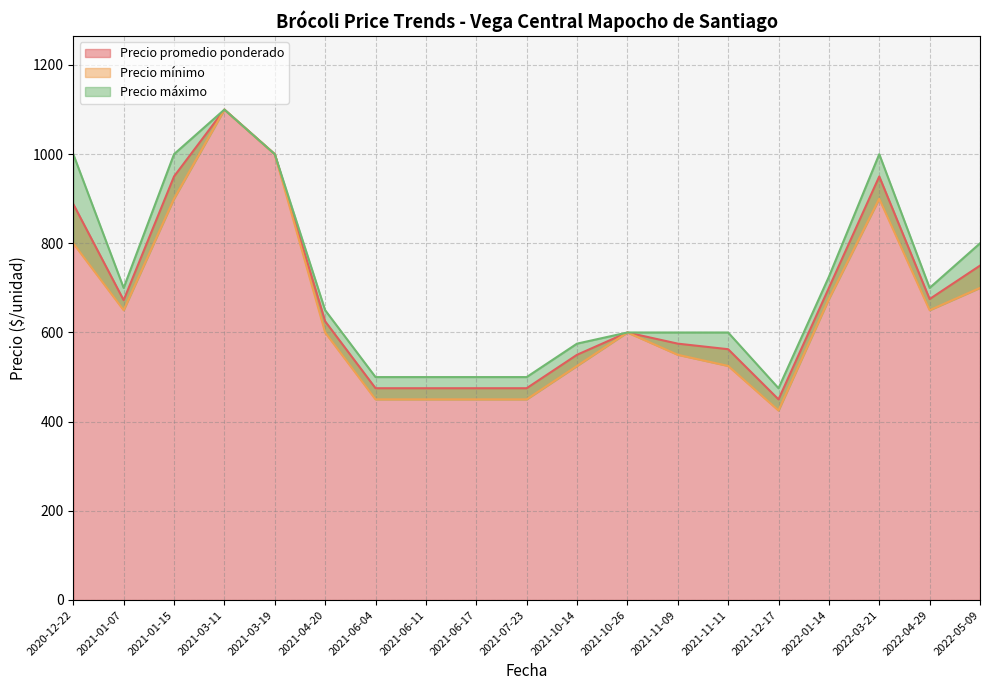

The value of Precio promedio ponderado at 2021-06-17 is 698.2. True or false?

False